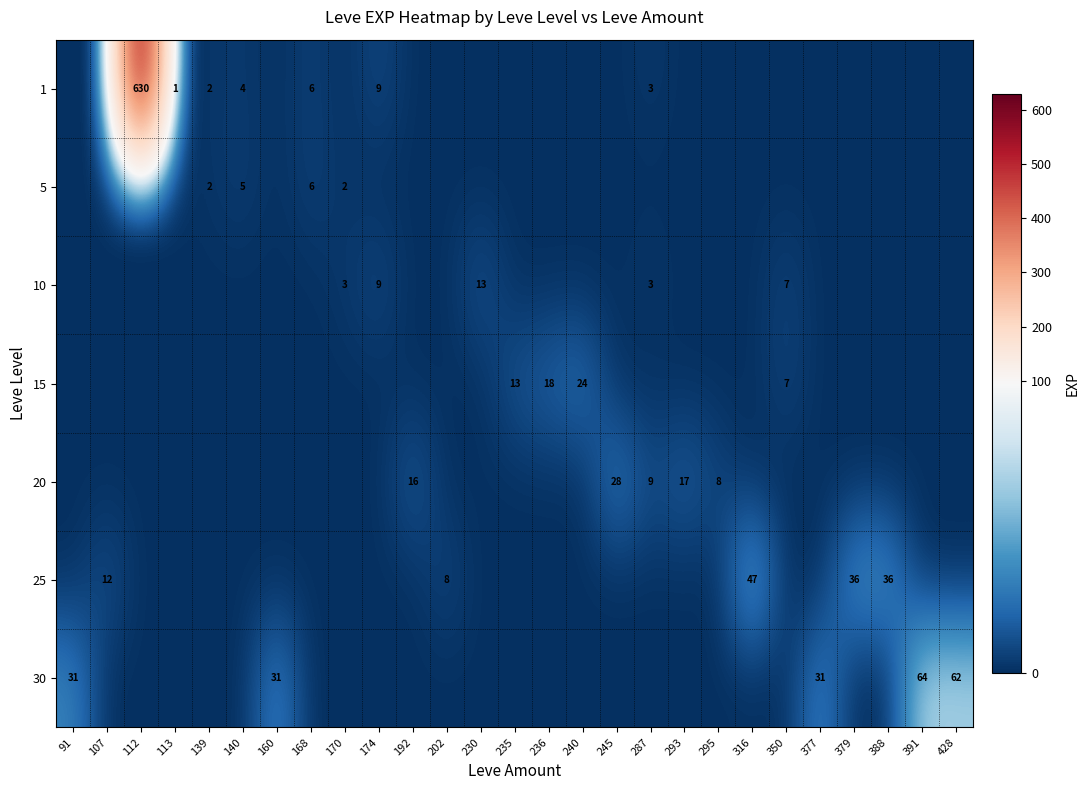

Is it true that 25 equals 12 at 107?

True